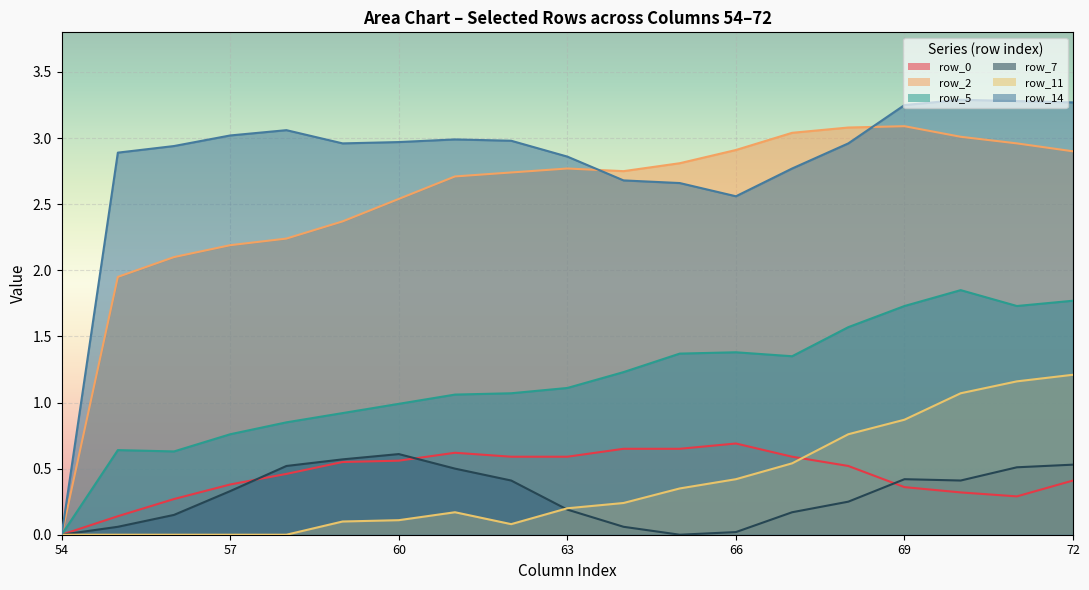

Between col_54 and col_57, which series saw the biggest shift?

row_14